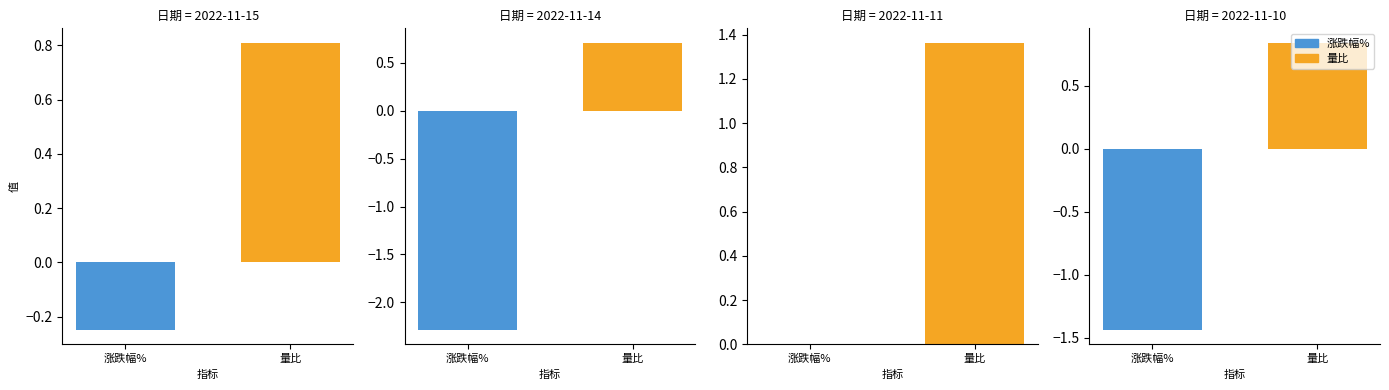

What are all the series names shown in the legend?

涨跌幅%, 量比